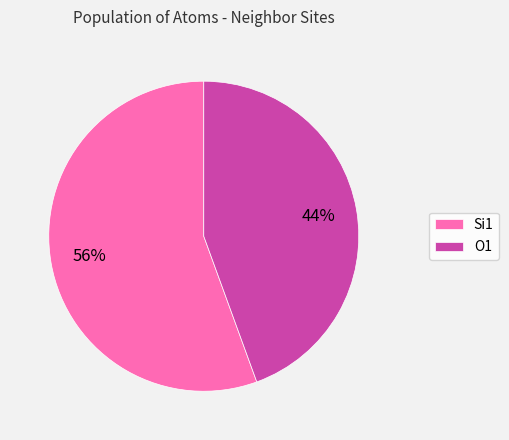

To the nearest percent, what percentage of the pie is O1?

44%